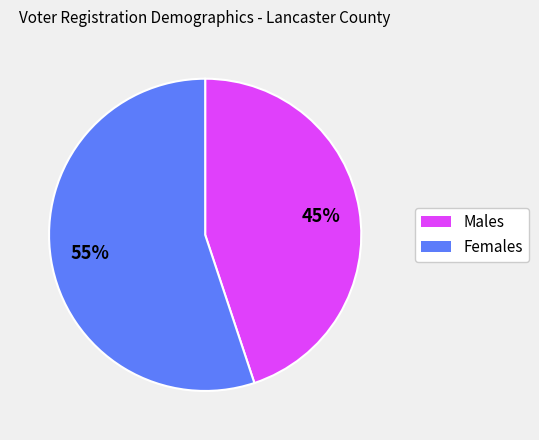

Rank the categories by value from highest to lowest.

Females, Males